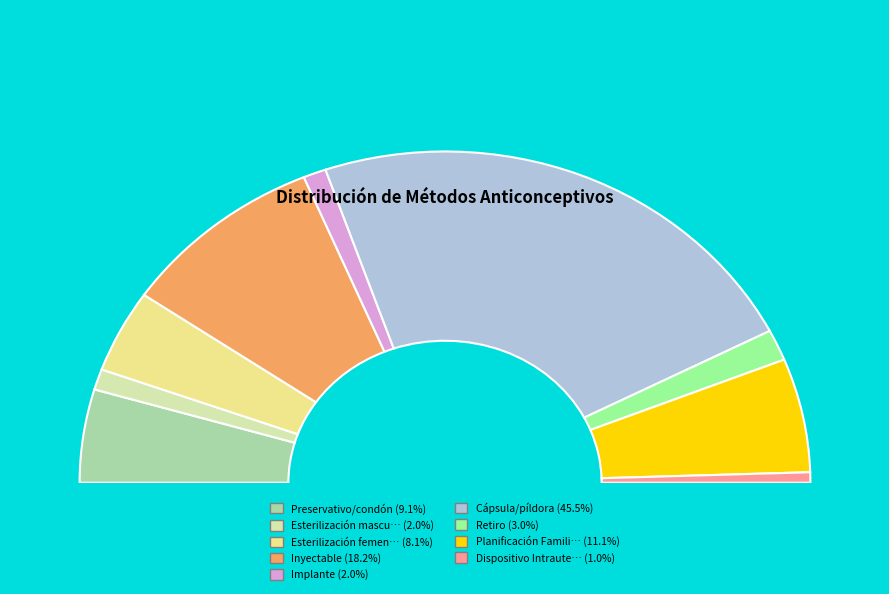

Rank the categories by value from lowest to highest.

Dispositivo Intrauterino (DIU), Esterilización masculina, Implante, Retiro, Esterilización femenina, Preservativo/condón, Planificación Familiar Natural, Inyectable, Cápsula/píldora